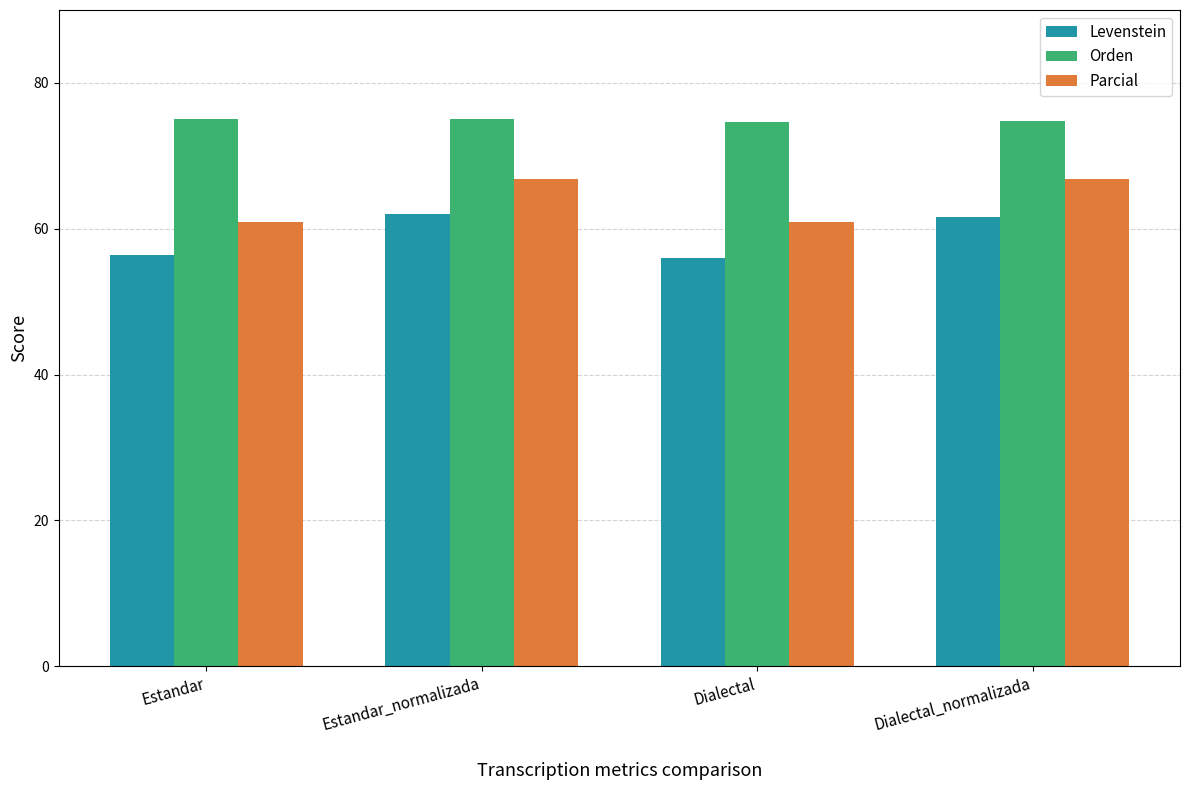

Rank the series by their average value, from highest to lowest.

Orden, Parcial, Levenstein